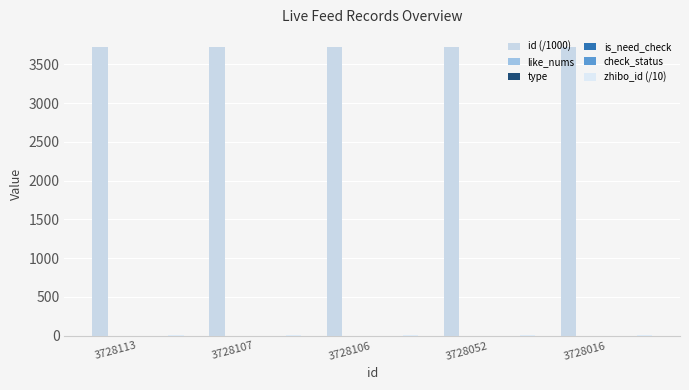

How many groups of bars are there?

5